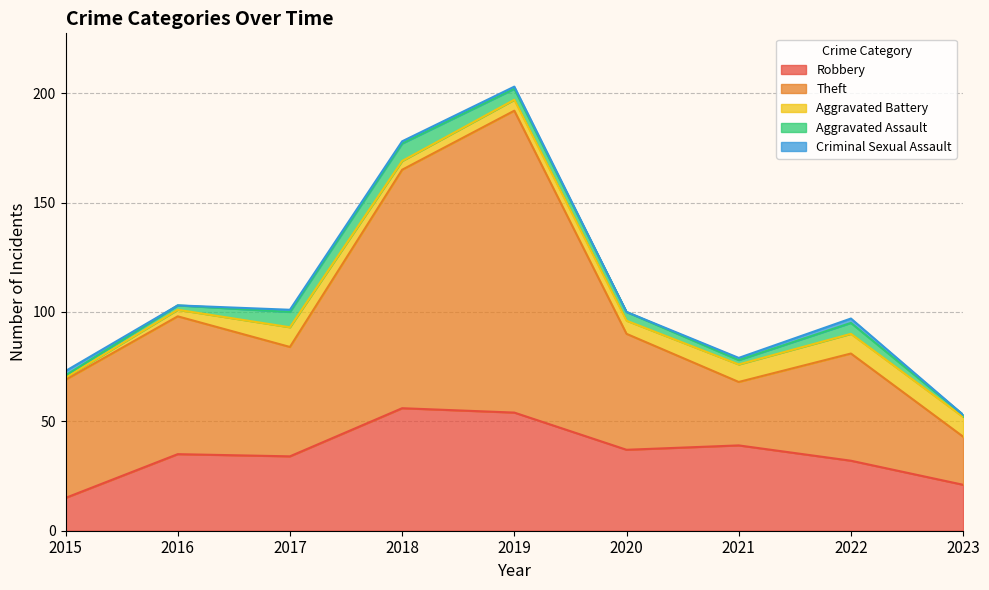

Rank the categories by Aggravated Battery value from highest to lowest.

2017, 2022, 2023, 2021, 2020, 2019, 2018, 2016, 2015